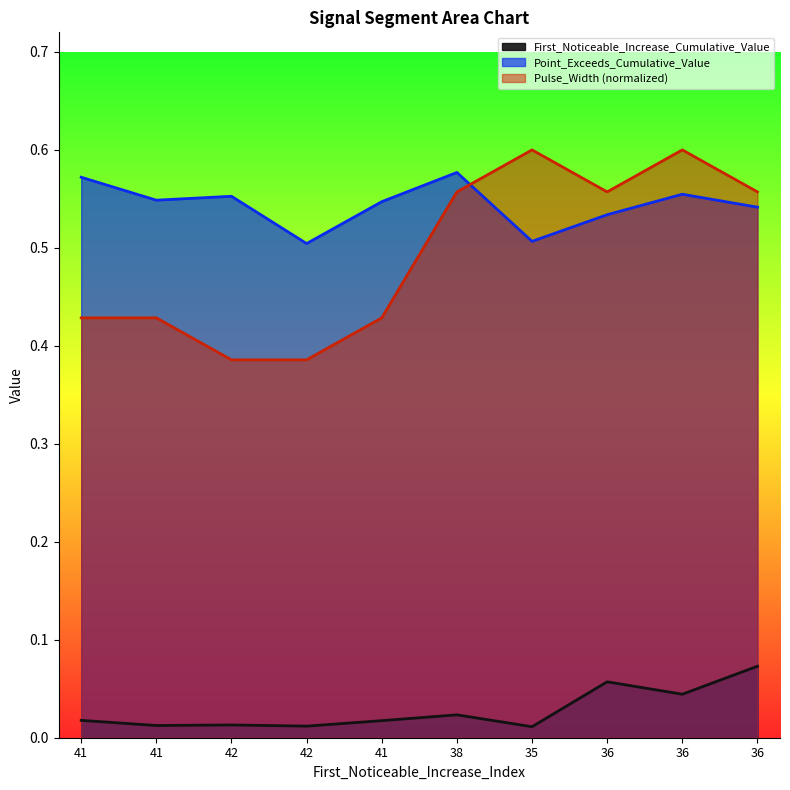

Is it true that Point_Exceeds_Cumulative_Value equals 0.2 at 42?

False